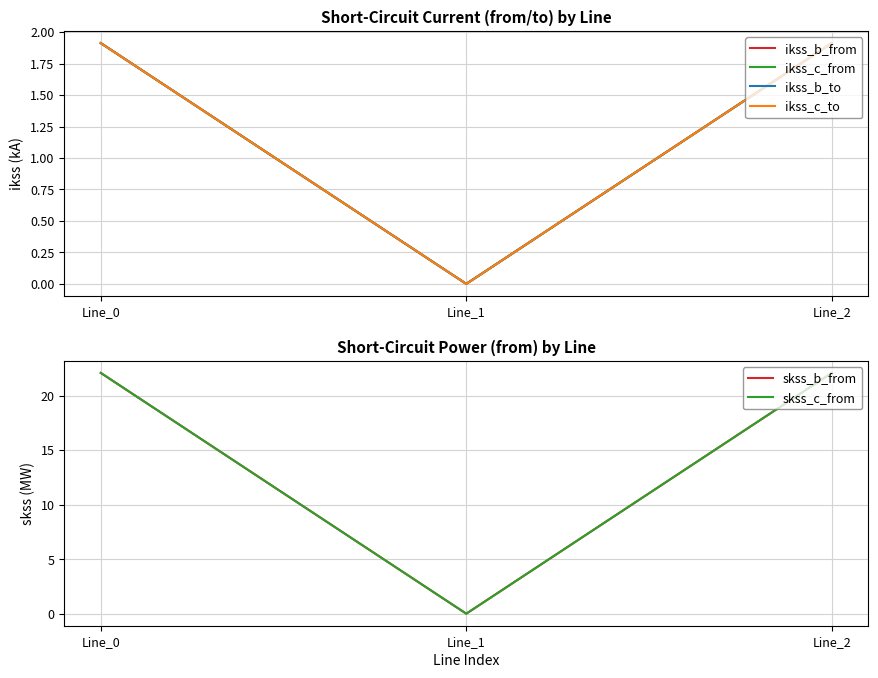

Where does the skss_b_from series first go above 22?

Line_0